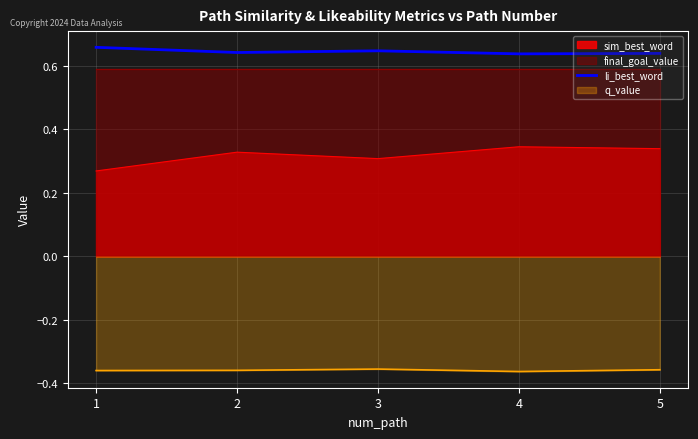

True or false: the data shows 0.9 at 1.

False